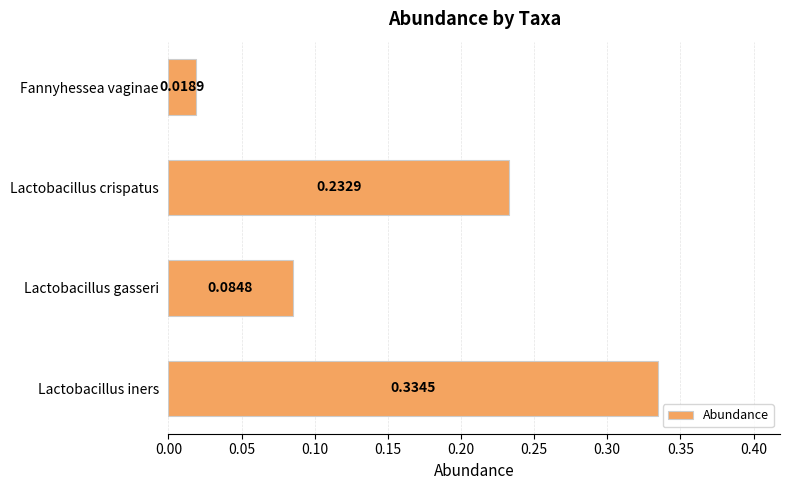

What is the label of the 2nd bar from the bottom?

Lactobacillus gasseri